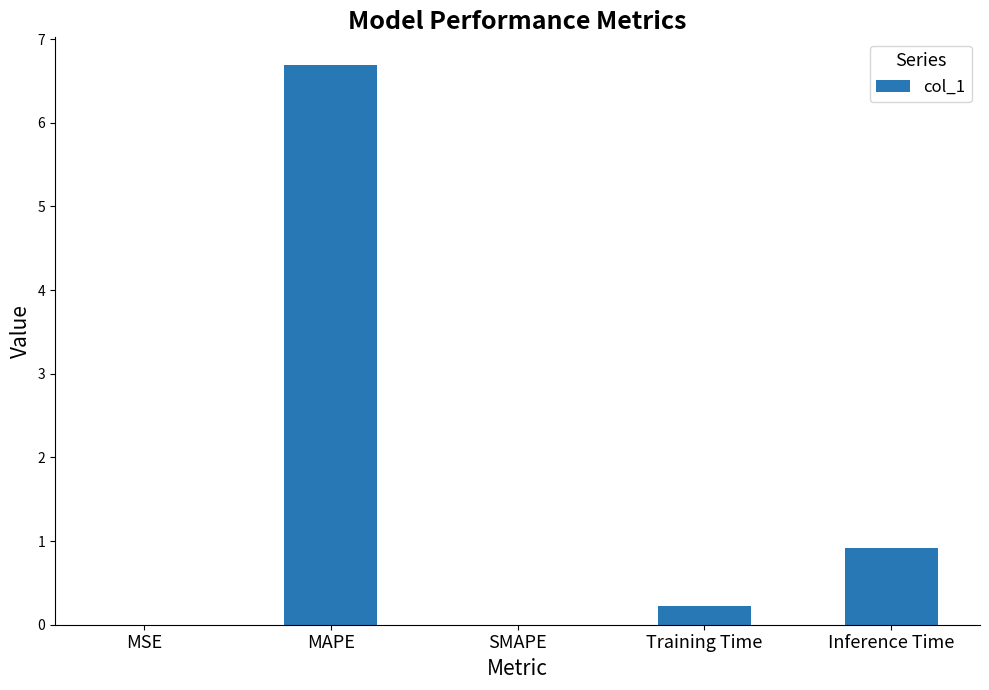

Where is the data nearest to the value 3?

Inference Time